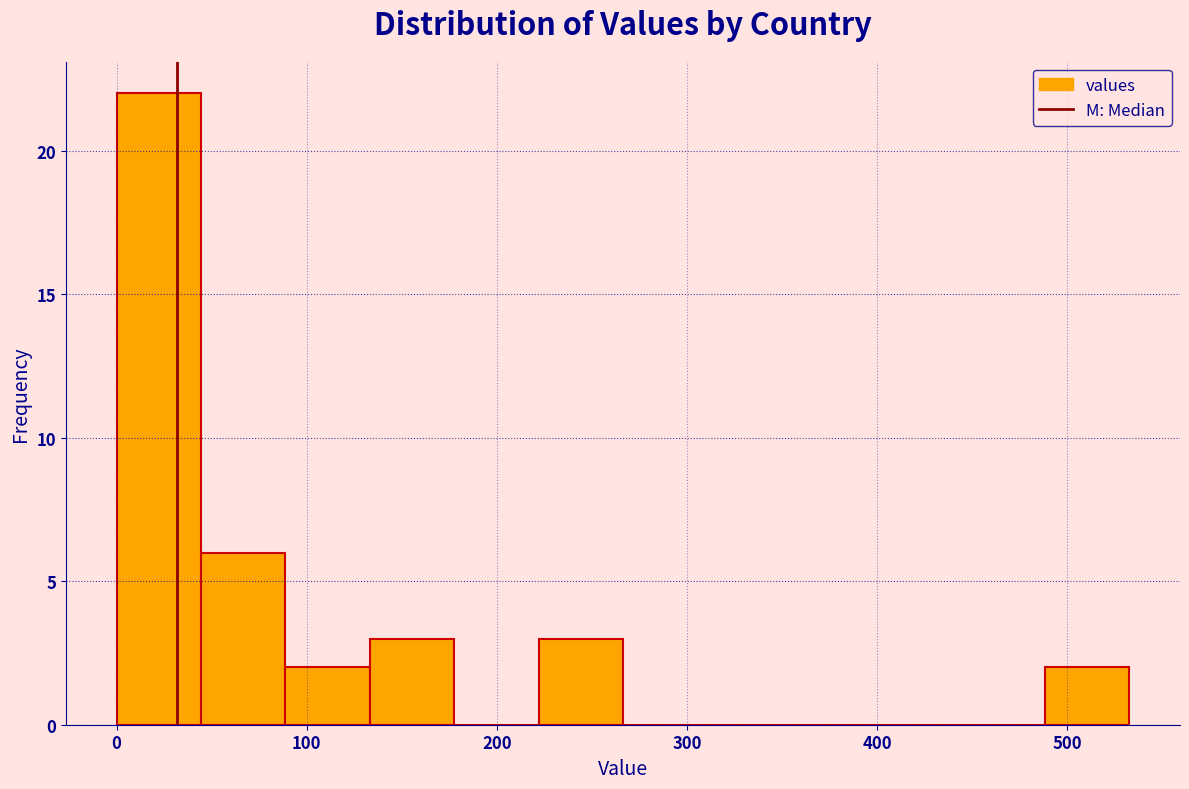

Over which range of the x-axis is the bar tallest?

0 to 40